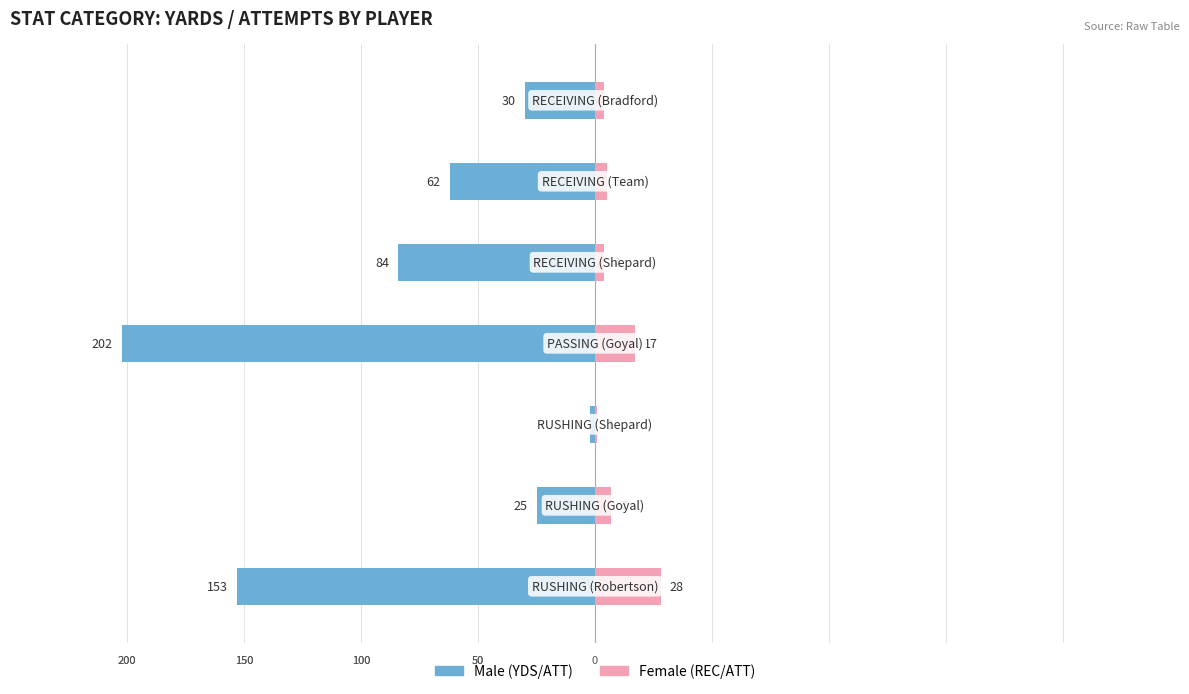

Reading left to right, extract all data points from this chart.

Male: 0=-153	1=-25	2=-2	3=-202	4=-84	5=-62	6=-30
Female: 0=28	1=7	2=1	3=17	4=4	5=5	6=4